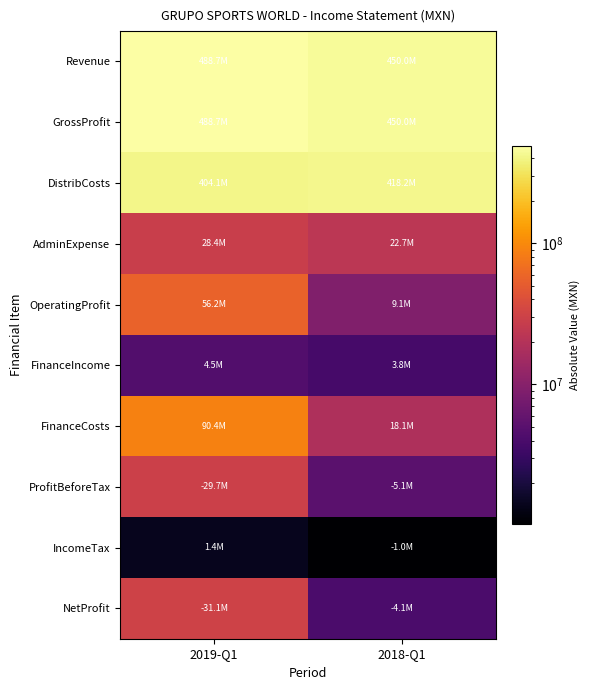

Reading right to left, list all the values displayed in this chart.

Revenue: 2018-Q1=450022000	2019-Q1=488707000
GrossProfit: 2018-Q1=450022000	2019-Q1=488707000
DistribCosts: 2018-Q1=418168000	2019-Q1=404071000
AdminExpense: 2018-Q1=22720000	2019-Q1=28407000
OperatingProfit: 2018-Q1=9134000	2019-Q1=56229000
FinanceIncome: 2018-Q1=3804000	2019-Q1=4511000
FinanceCosts: 2018-Q1=18077000	2019-Q1=90429000
ProfitBeforeTax: 2018-Q1=5139000	2019-Q1=29689000
IncomeTax: 2018-Q1=1028000	2019-Q1=1438000
NetProfit: 2018-Q1=4111000	2019-Q1=31127000